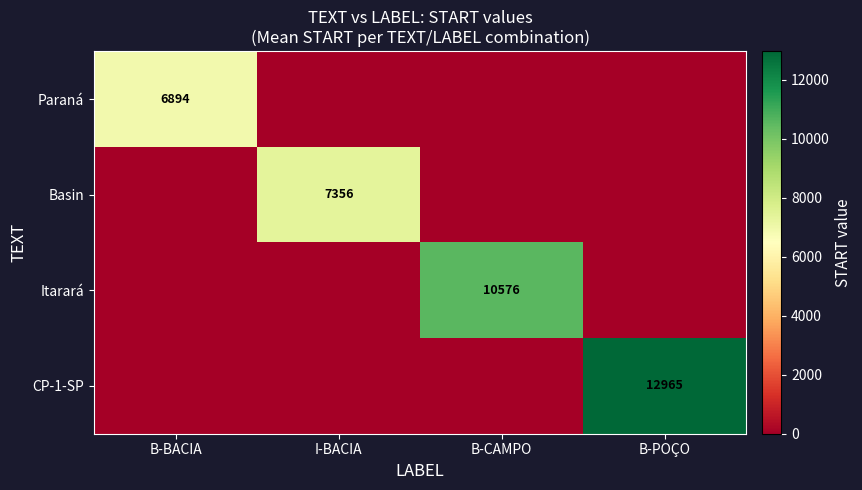

Is it true that Paraná equals 2349.4 at B-BACIA?

False